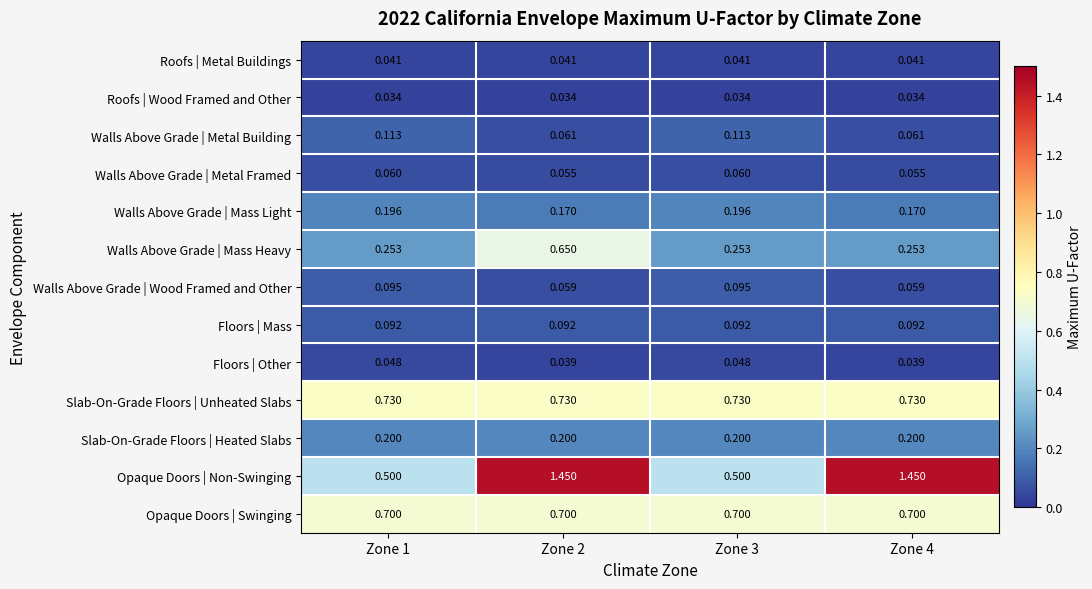

Which series has the largest total across all categories?

Opaque Doors | Non-Swinging